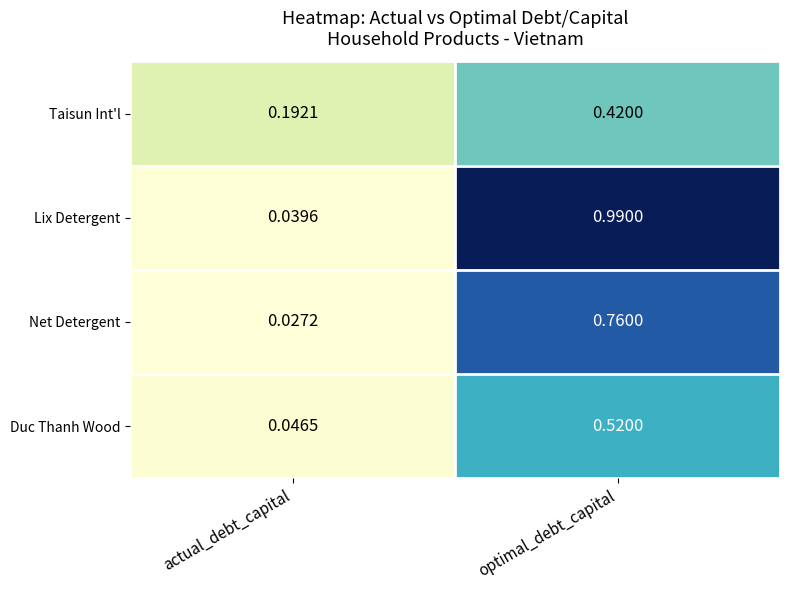

Rank the series by their maximum value, from lowest to highest.

Taisun Int'l, Duc Thanh Wood, Net Detergent, Lix Detergent